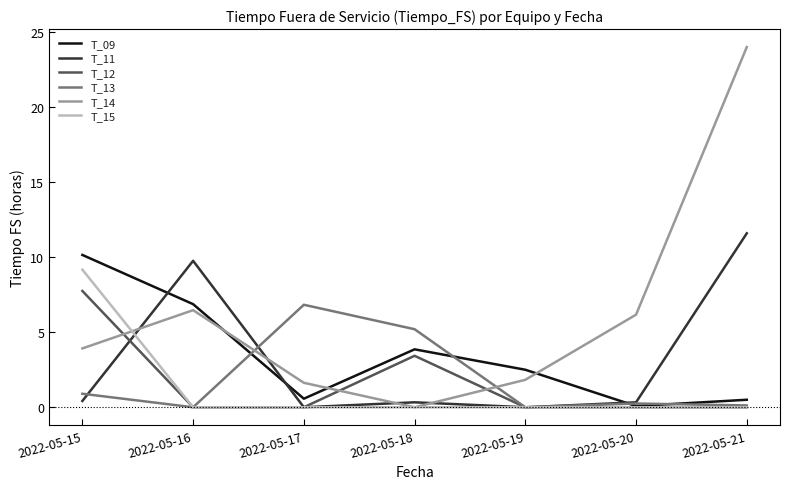

True or false: T_11 has a value of 0.4 at 2022-05-15.

True